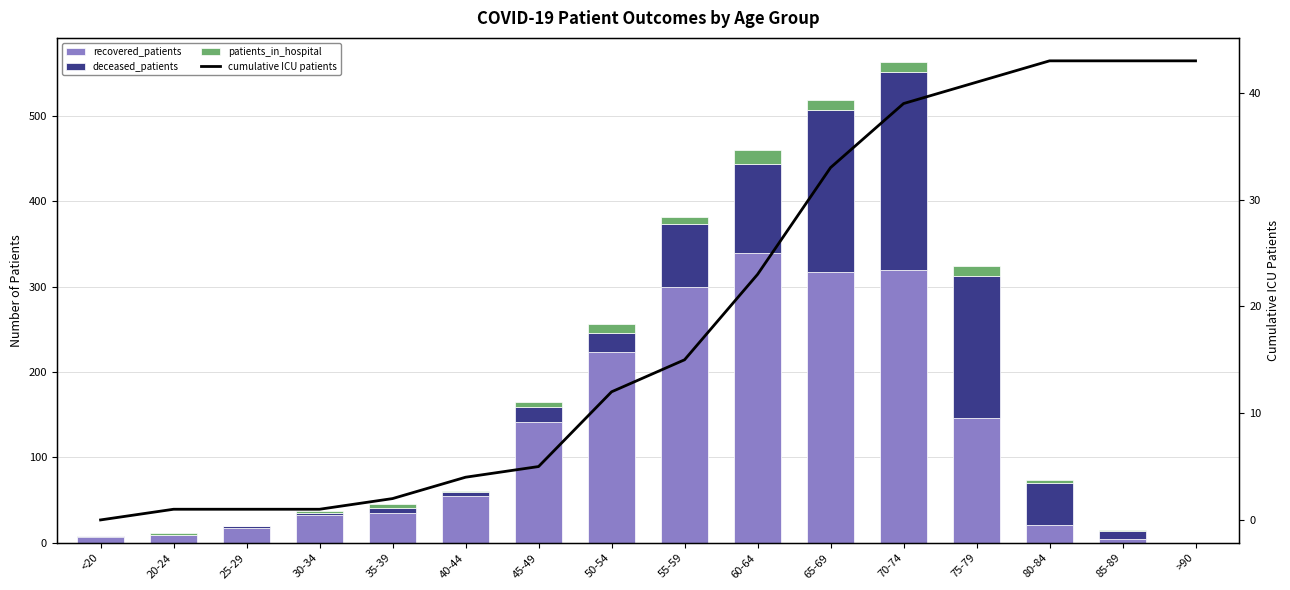

At which category does the chart reach its minimum across all series?

>90